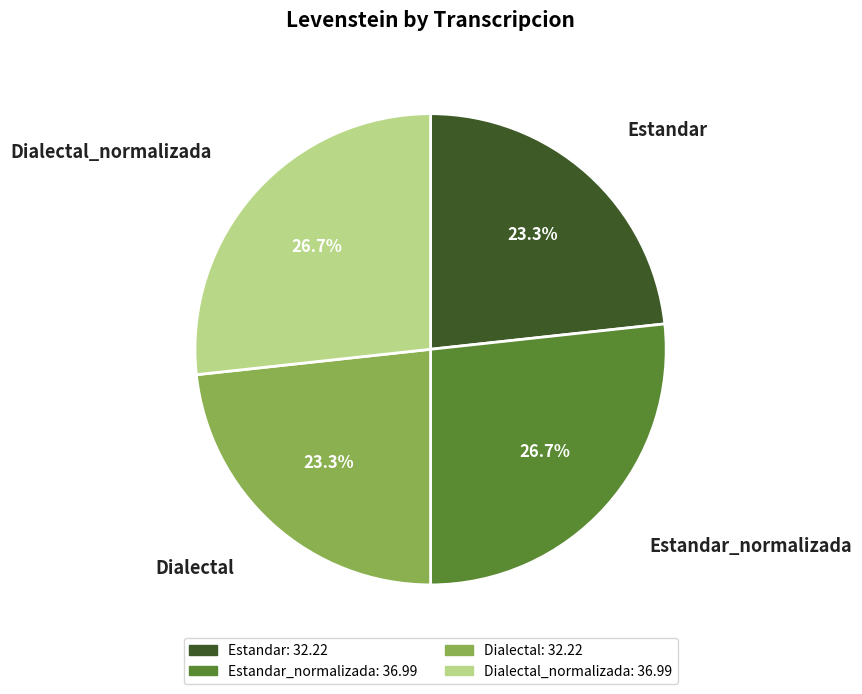

Combined, what portion of the pie is Estandar_normalizada and Estandar?

50.0%